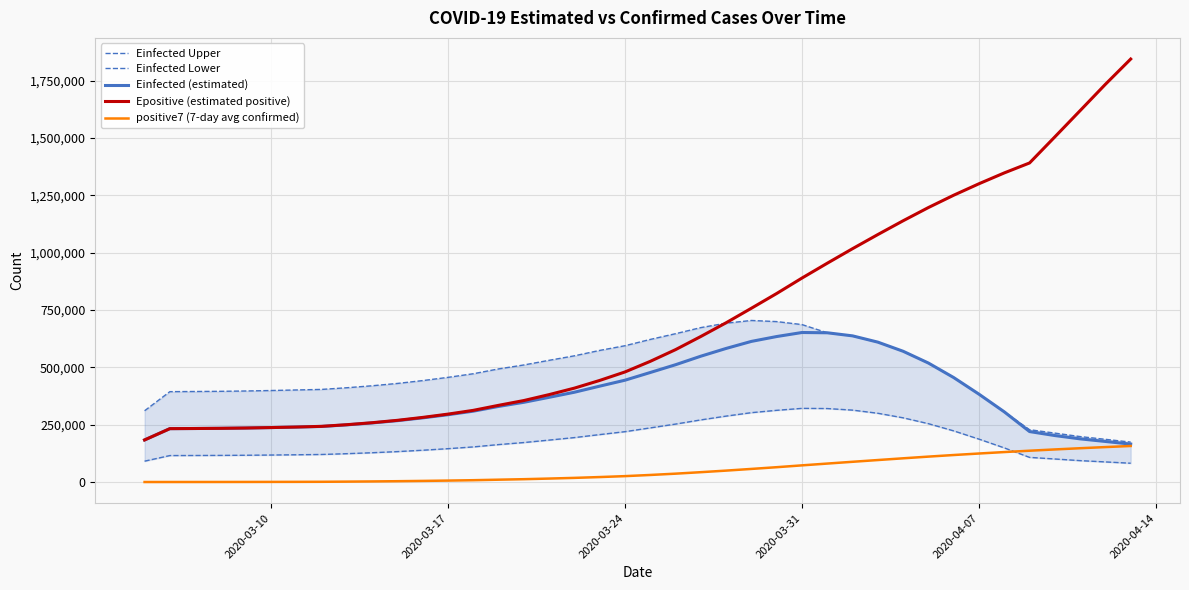

True or false: positive7 (7-day avg confirmed) and Epositive (estimated positive) intersect in this chart.

False